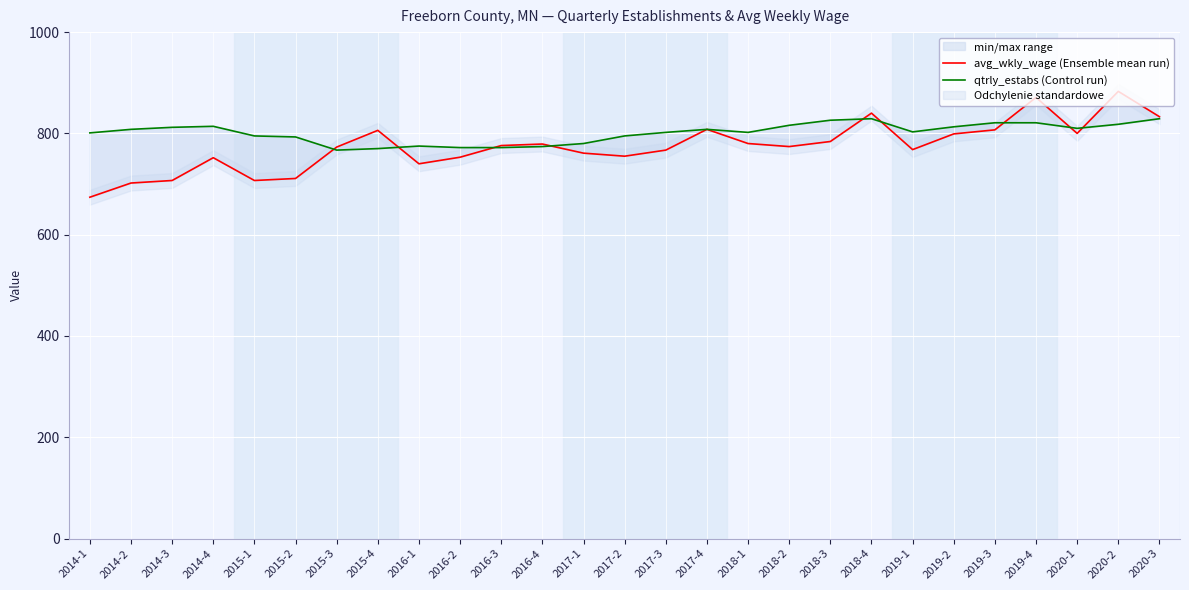

What is the difference between the qtrly_estabs (Control run) values at 2015-3 and 2016-2?

5